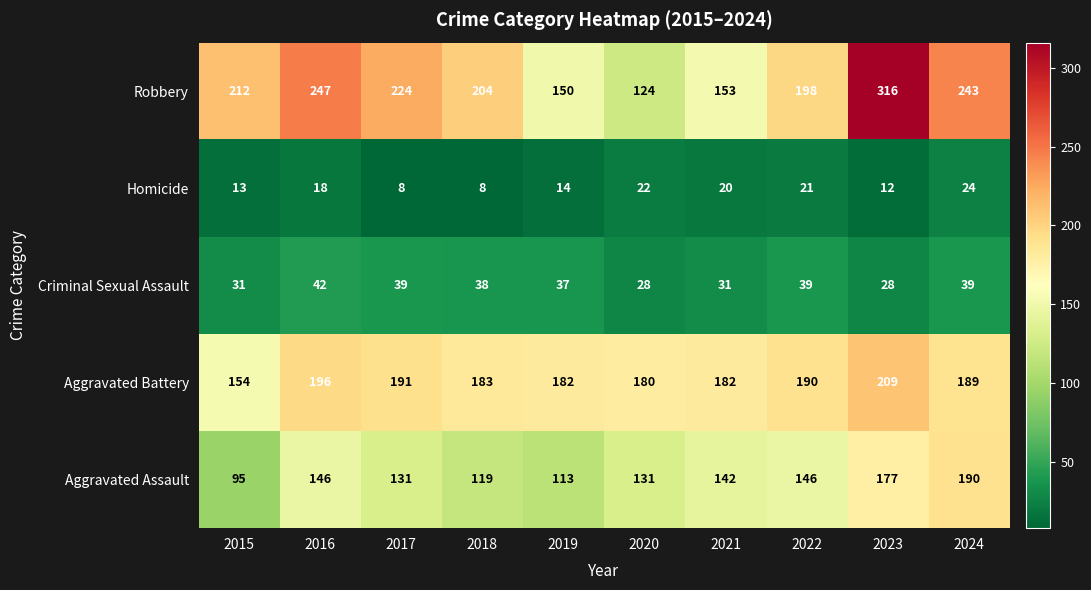

Rank the series by their maximum value, from highest to lowest.

Robbery, Aggravated Battery, Aggravated Assault, Criminal Sexual Assault, Homicide